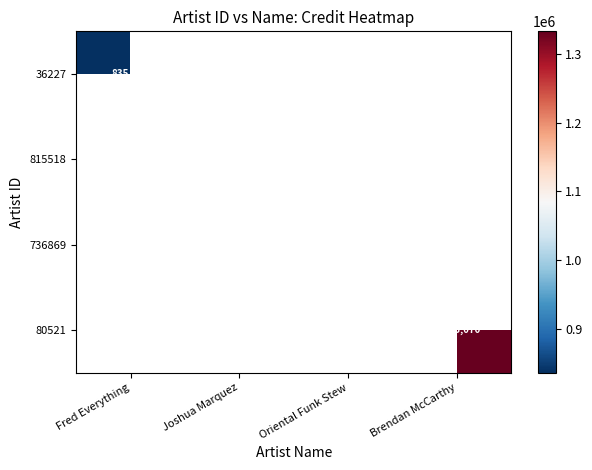

The 36227 series shows 1185556 at Fred Everything. True or false?

False